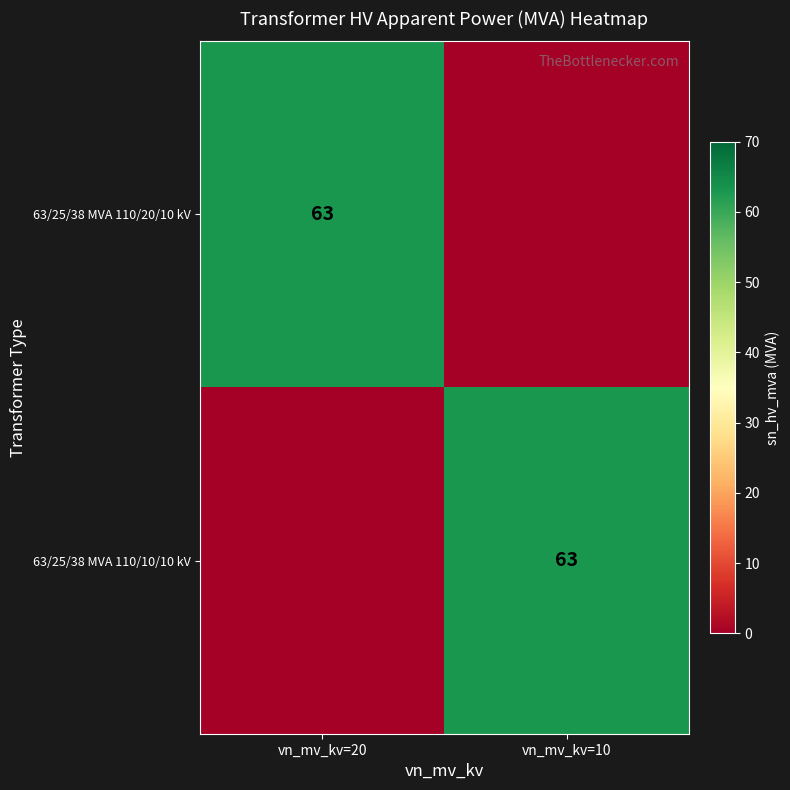

The value of 63/25/38 MVA 110/20/10 kV at vn_mv_kv=20 is 19. True or false?

False